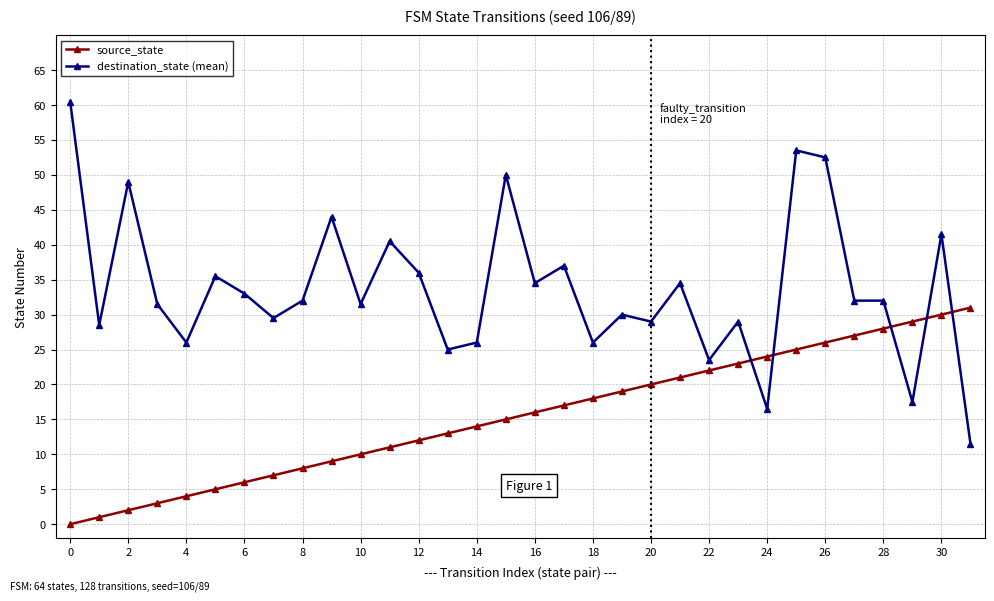

Which series has the largest total across all categories?

destination_state (mean)